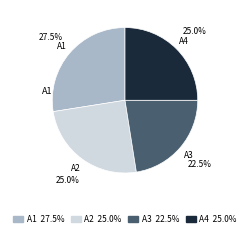

How many slices are in this pie chart?

4